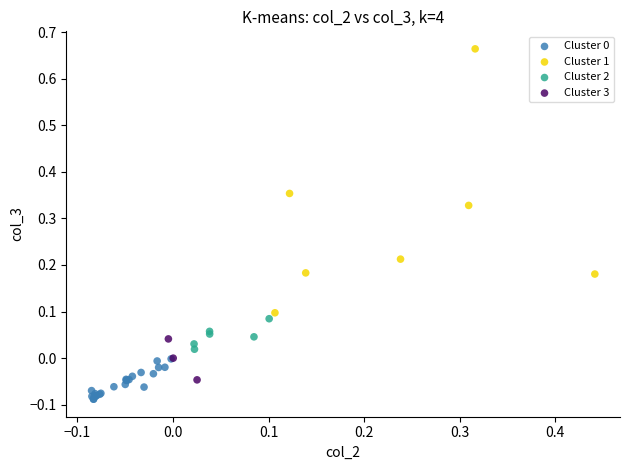

Which series contains the highest Y value?

Cluster 1